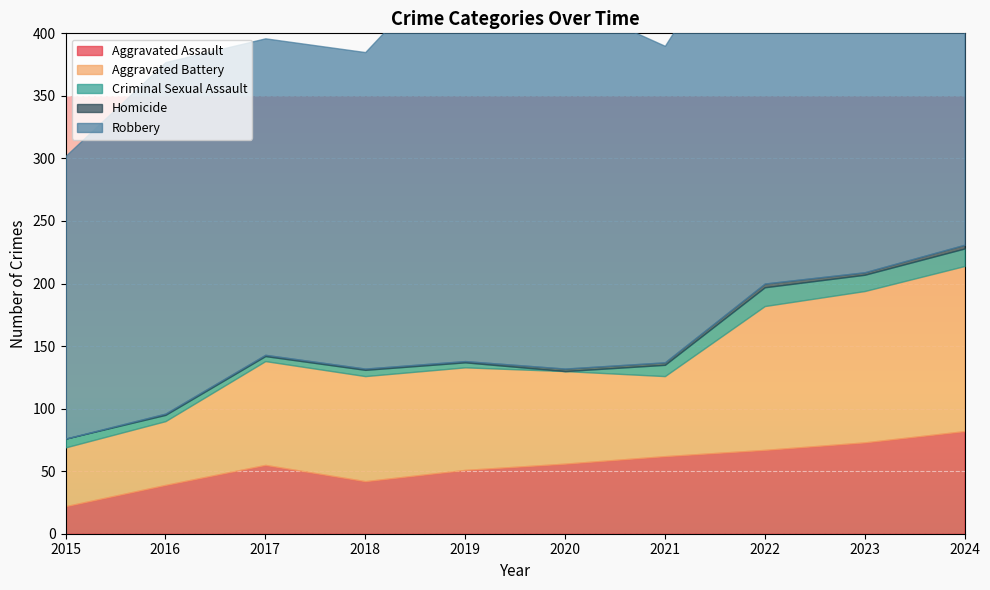

What is the value of the Aggravated Battery point at the 8th from the left?

115